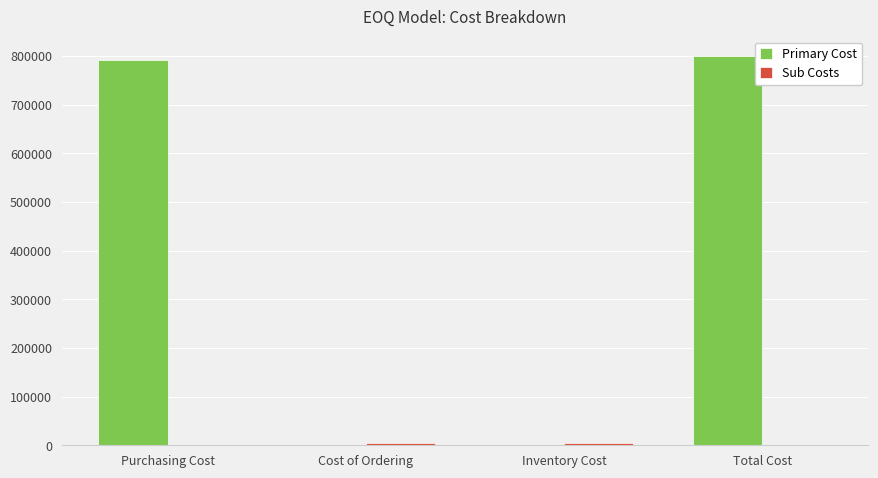

Where is Primary Cost nearest to the value 399874?

Purchasing Cost